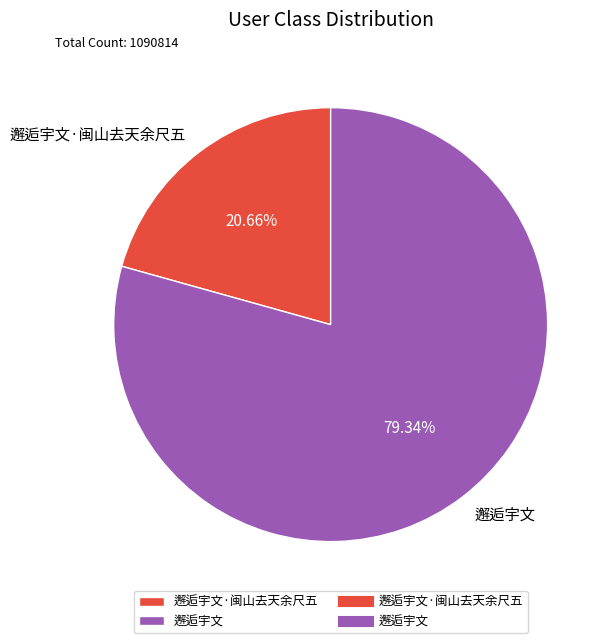

Is 邂逅宇文·闽山去天余尺五 the majority of the pie?

No